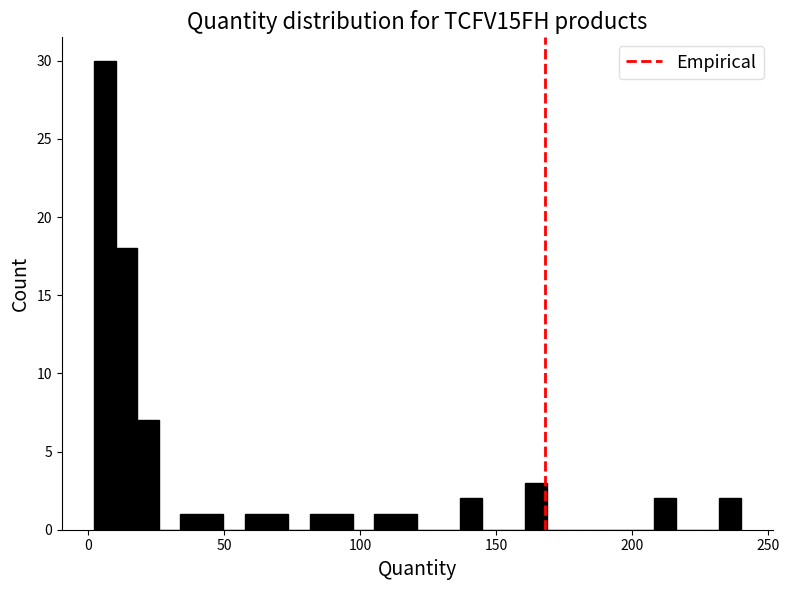

Read against the x-axis, roughly where is the centre of the tallest bar?

5